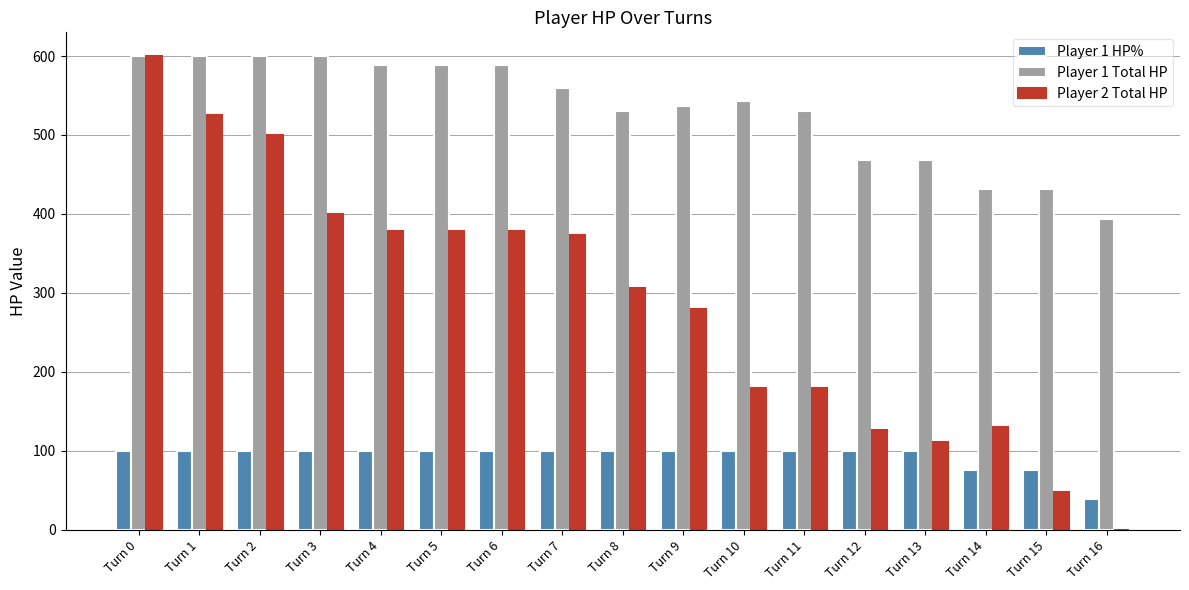

How many categories are shown in the chart?

17